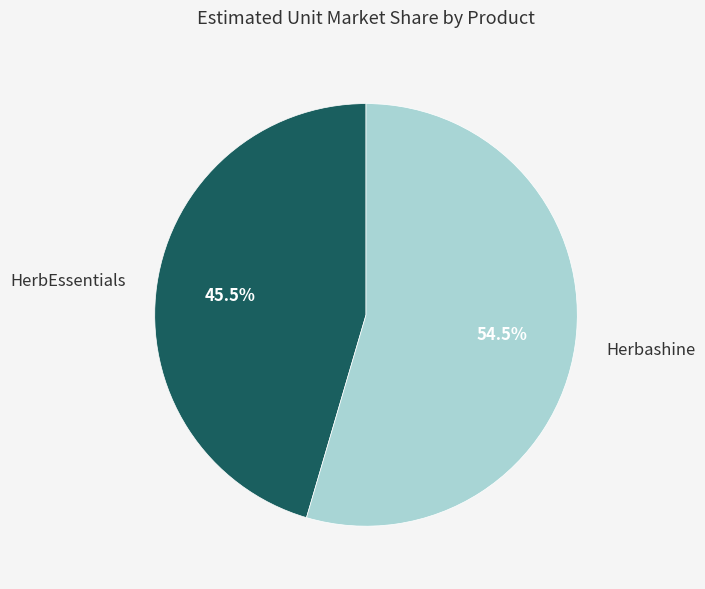

Between Herbashine and HerbEssentials, which is larger?

Herbashine